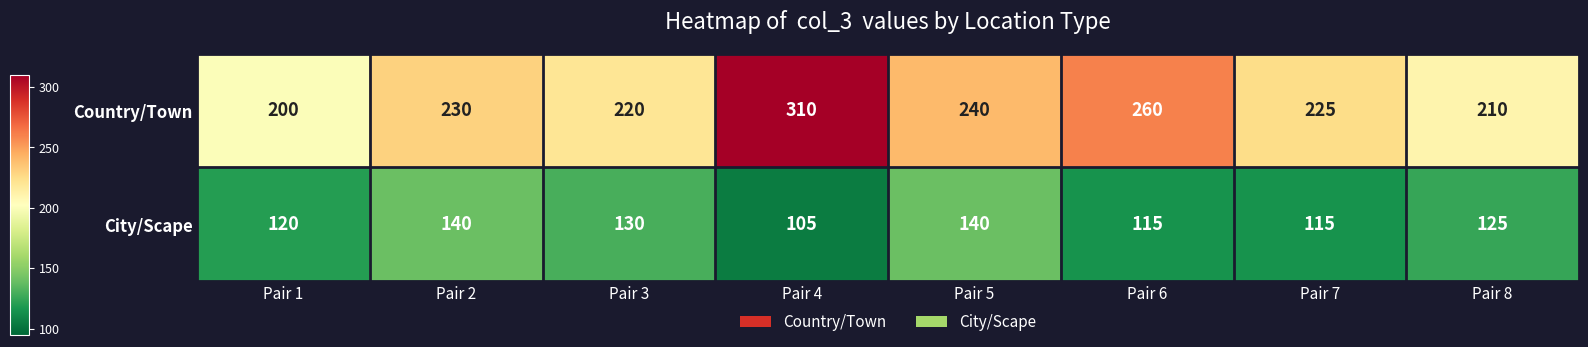

What value does the City/Scape series have at Pair 3?

130